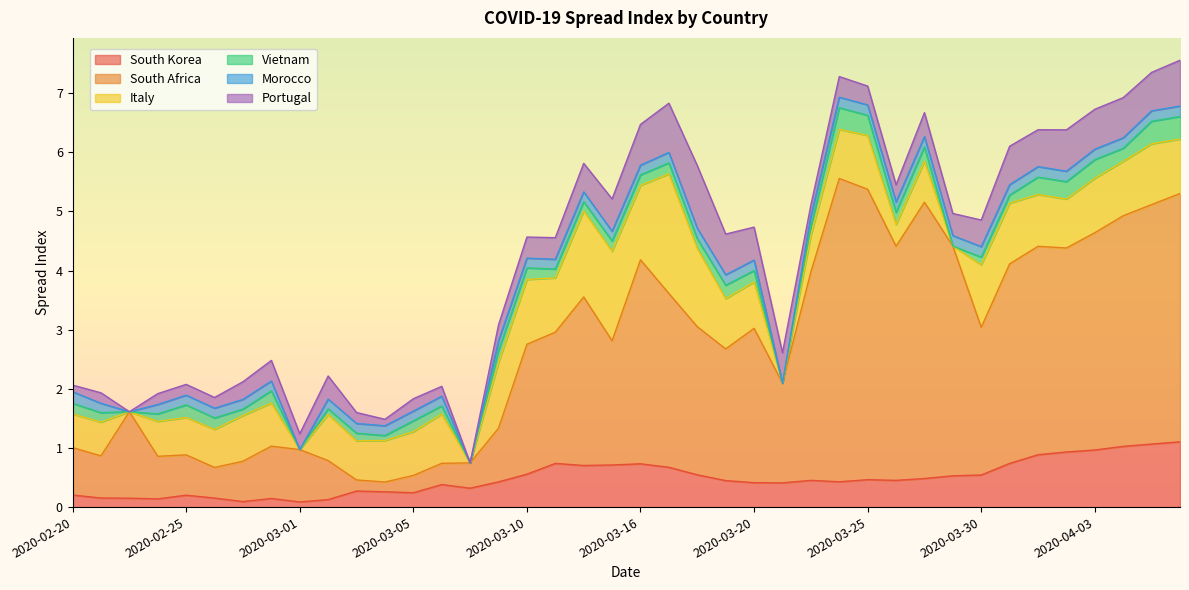

At which category does the chart reach its peak across all series?

2020-03-24